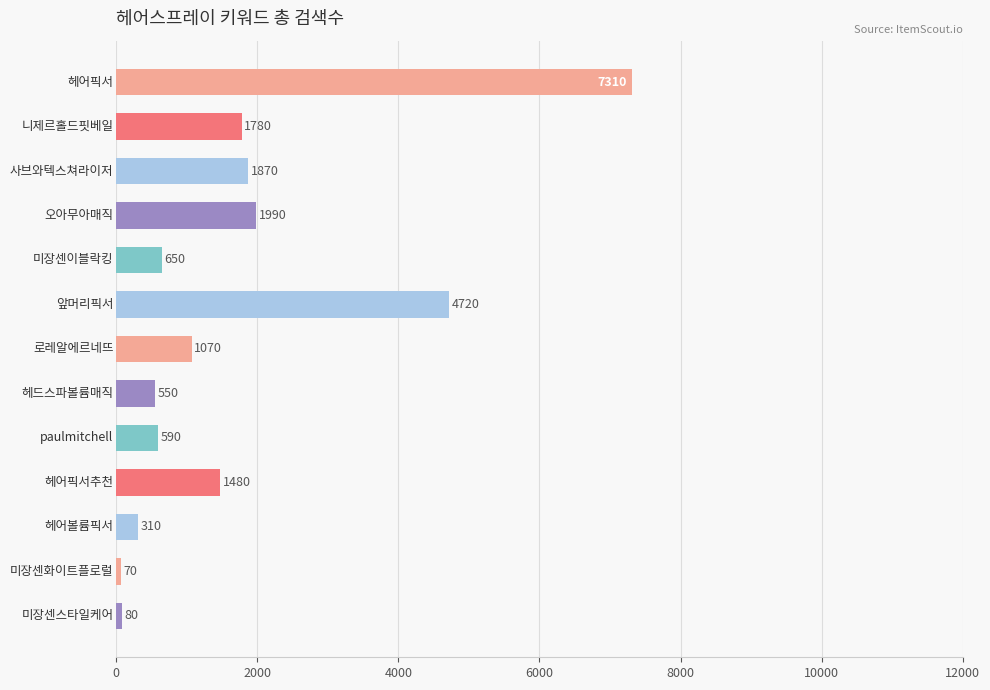

What is the value of the 12th bar from the top?

70